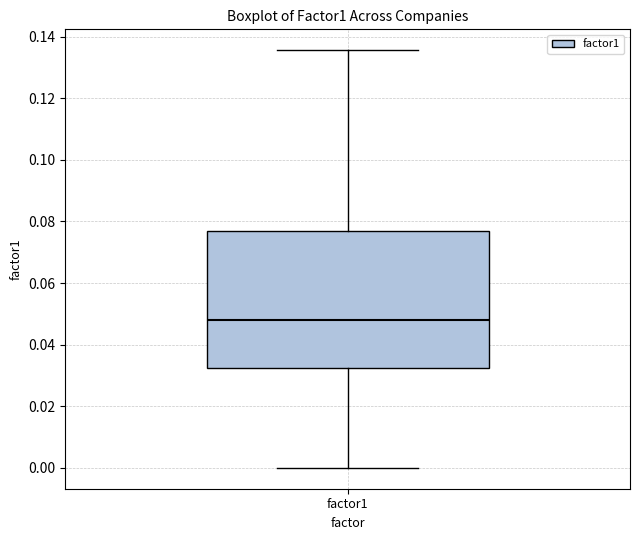

Read this box plot against the y-axis: the position of the median line, the range covered by the box, and the ends of both whiskers. The values are not printed on the chart, so give them approximately, as read against the axis.

median 0.048, box 0.032 to 0.078, whiskers 0.000 to 0.136